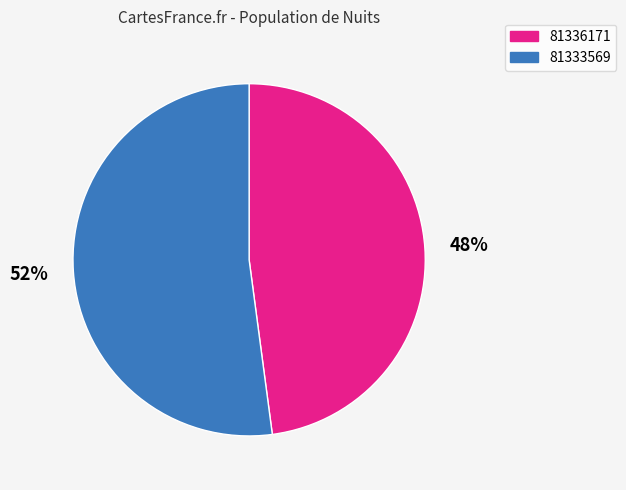

To the nearest percent, what is the combined percentage of 81336171 and 81333569?

100%